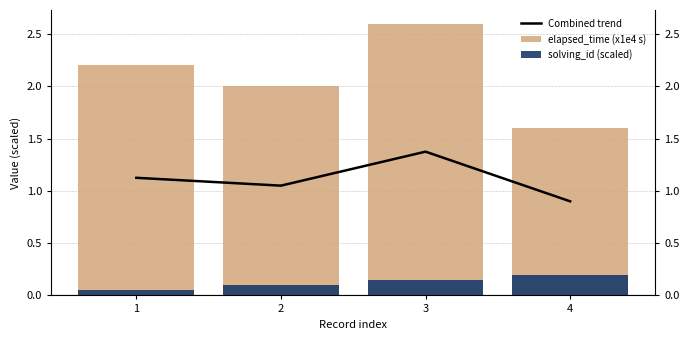

Rank the categories by elapsed_time (x1e4 s) value from highest to lowest.

3, 1, 2, 4